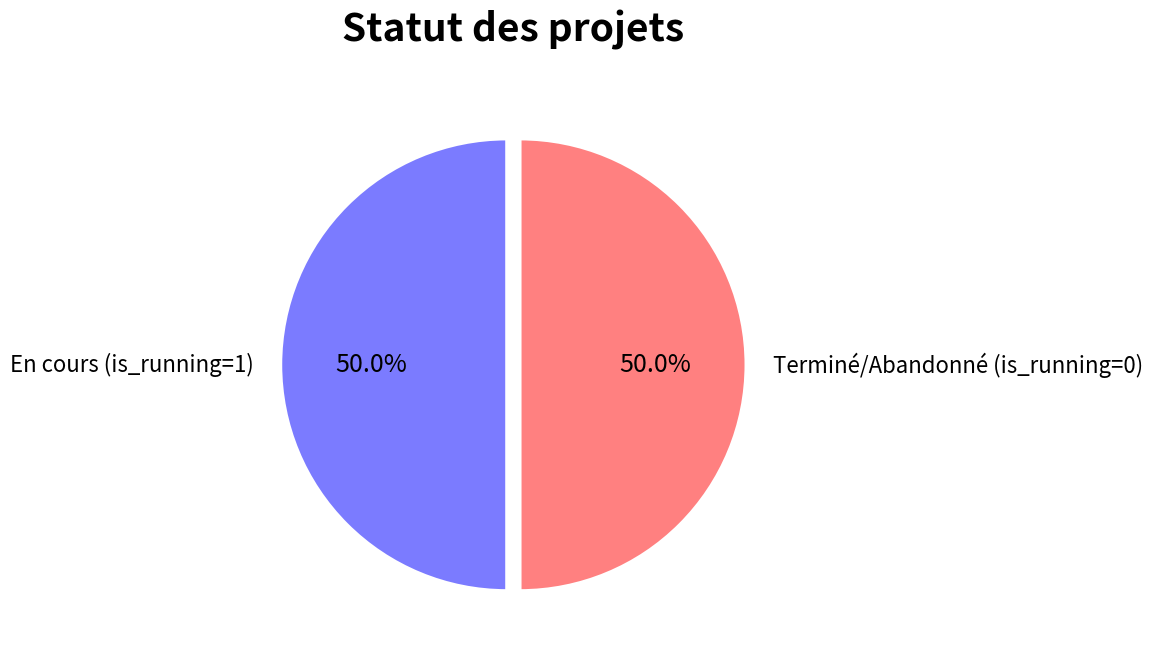

Approximately how many times larger is the value at En cours (is_running=1) compared to Terminé/Abandonné (is_running=0)?

1.0